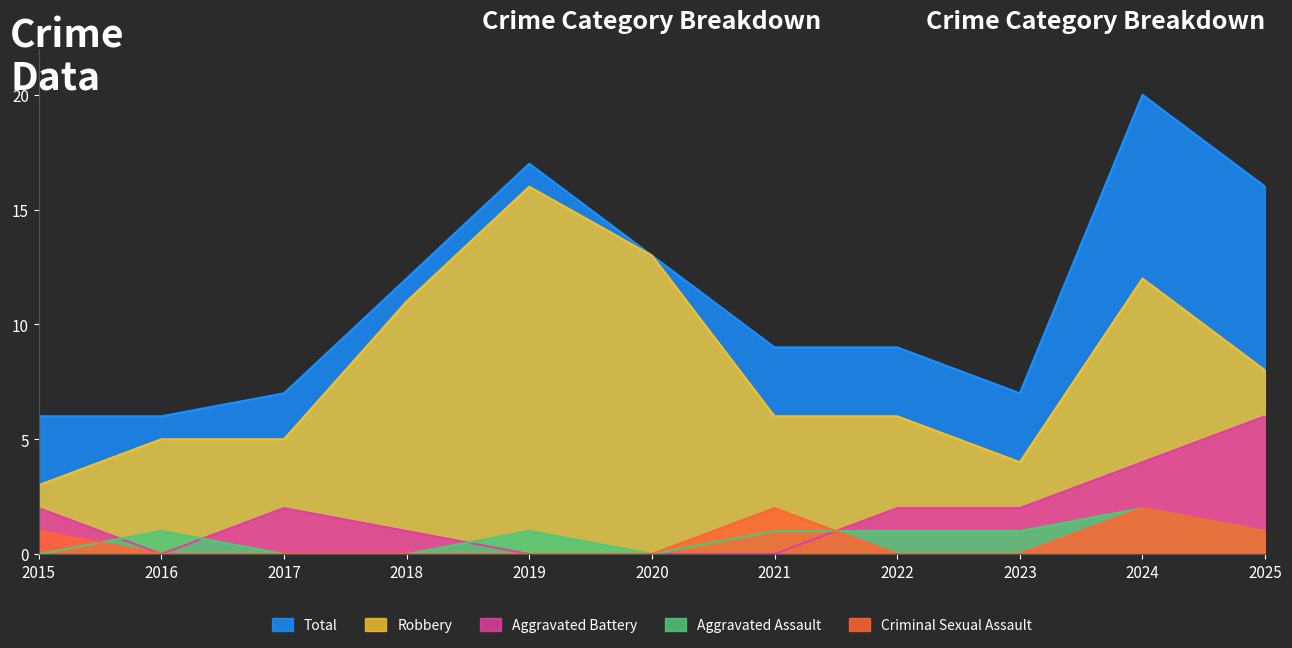

The Total series shows 3 at 2015. True or false?

False